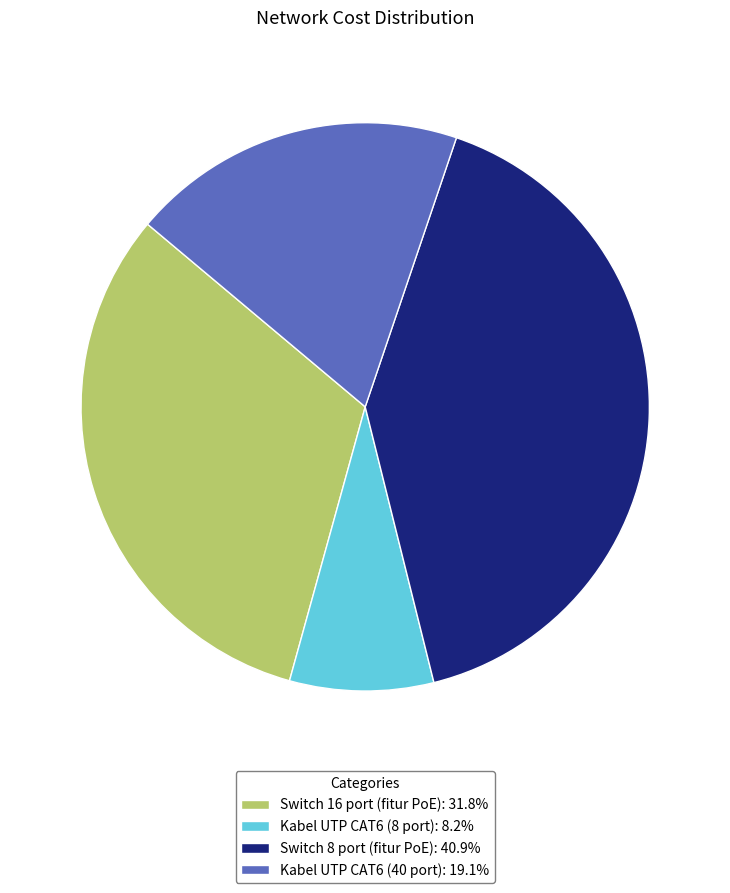

Do Switch 8 port (fitur PoE) and Kabel UTP CAT6 (40 port) together represent more than half of the pie?

Yes